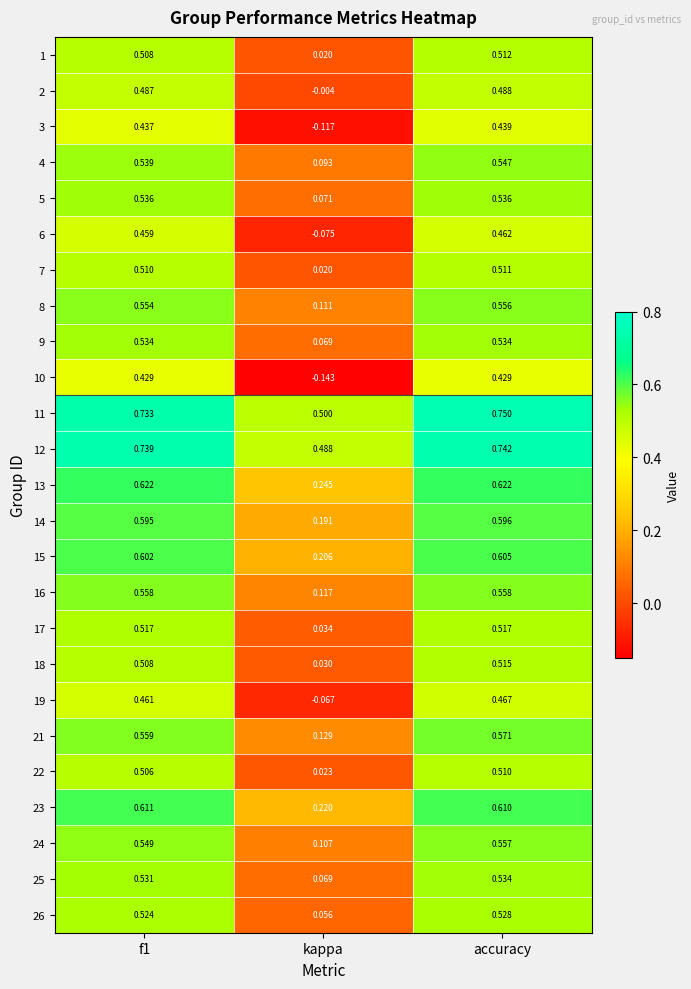

Which series has the widest spread of values?

10